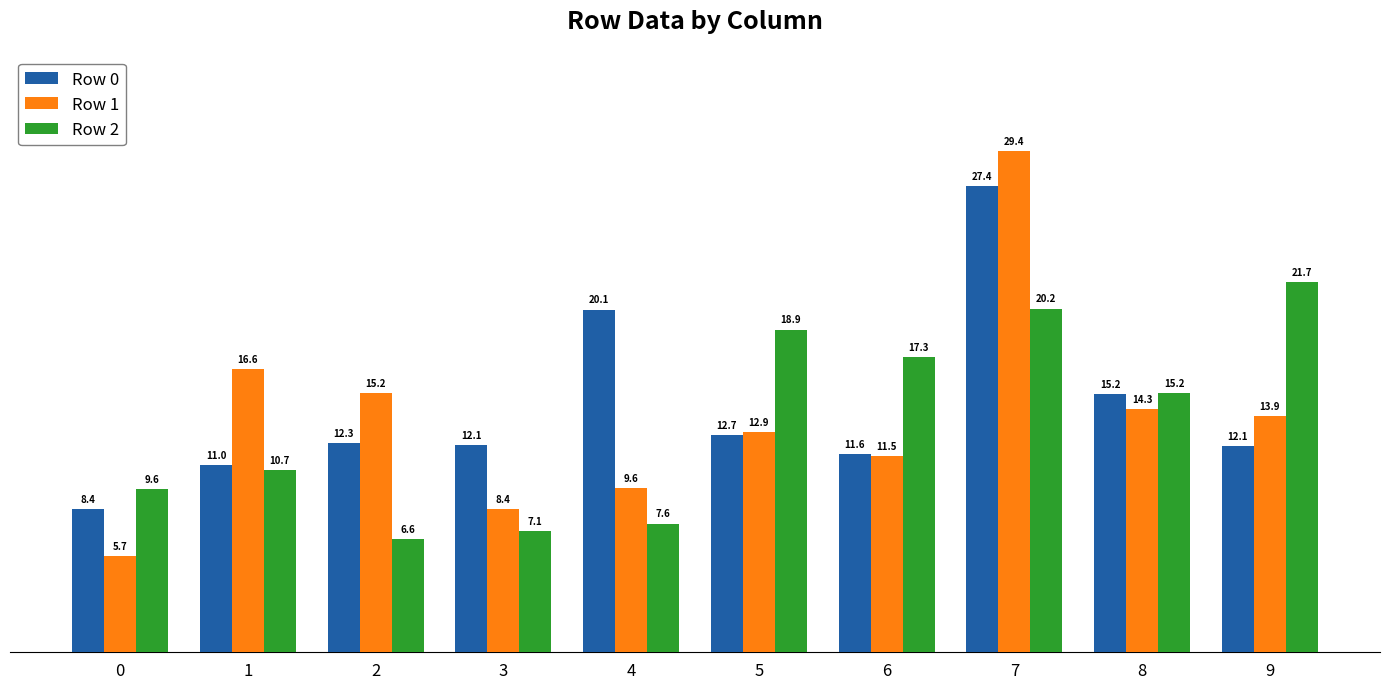

Count the number of categories in the chart.

10